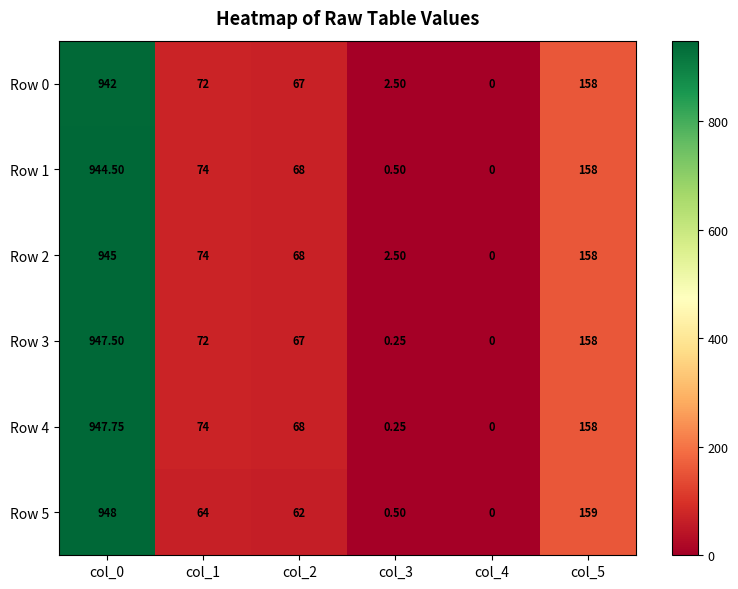

Reading left to right, list all the values displayed in this chart.

Row 0: col_0=942.0	col_1=72.0	col_2=67.0	col_3=2.5	col_4=0.0	col_5=158.0
Row 1: col_0=944.5	col_1=74.0	col_2=68.0	col_3=0.5	col_4=0.0	col_5=158.0
Row 2: col_0=945.0	col_1=74.0	col_2=68.0	col_3=2.5	col_4=0.0	col_5=158.0
Row 3: col_0=947.5	col_1=72.0	col_2=67.0	col_3=0.2	col_4=0.0	col_5=158.0
Row 4: col_0=947.8	col_1=74.0	col_2=68.0	col_3=0.2	col_4=0.0	col_5=158.0
Row 5: col_0=948.0	col_1=64.0	col_2=62.0	col_3=0.5	col_4=0.0	col_5=159.0